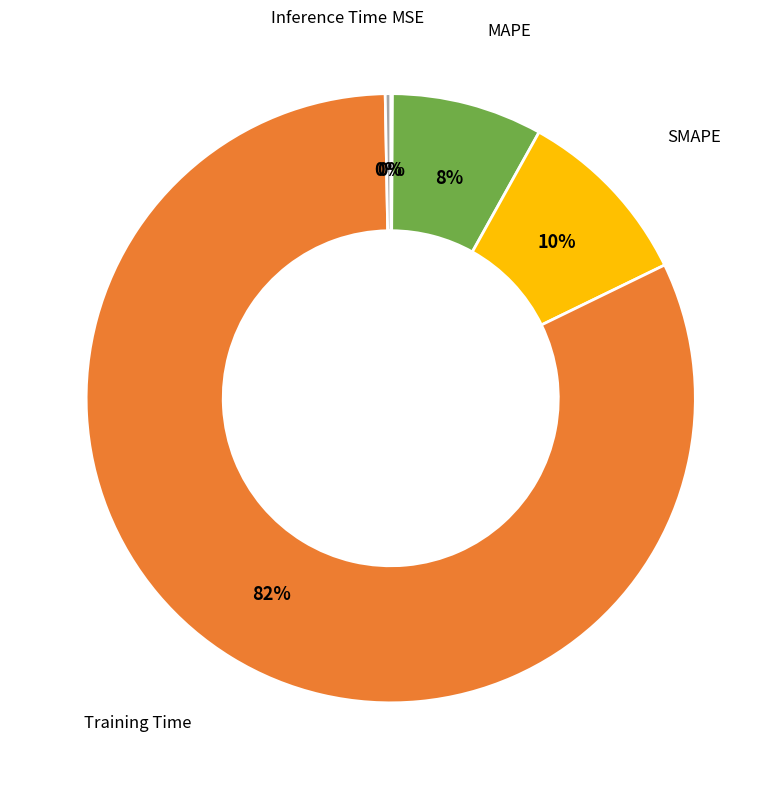

What is the largest slice in the pie chart?

Training Time